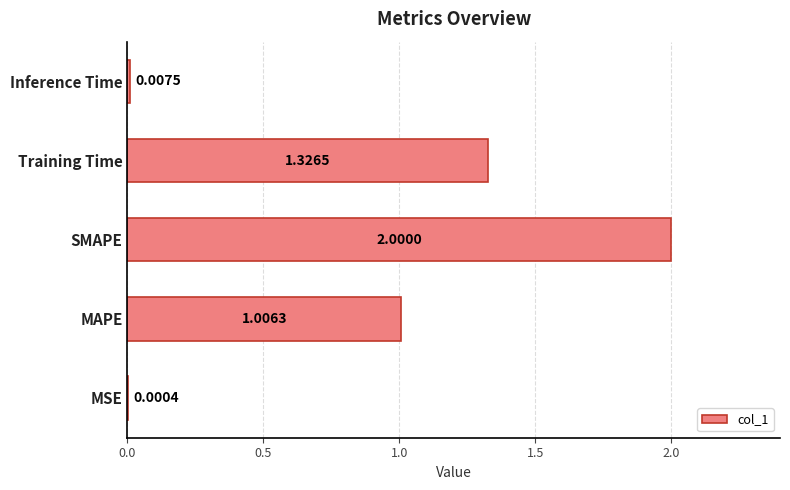

Where is the data nearest to the value 1?

MAPE